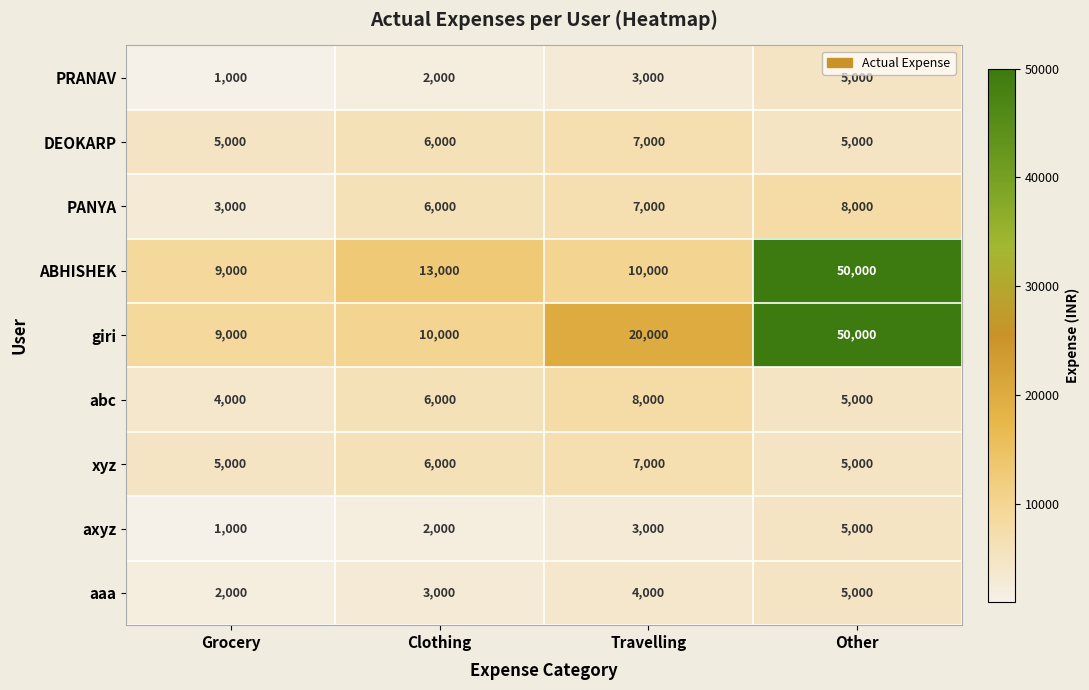

How many data points does each series have?

4